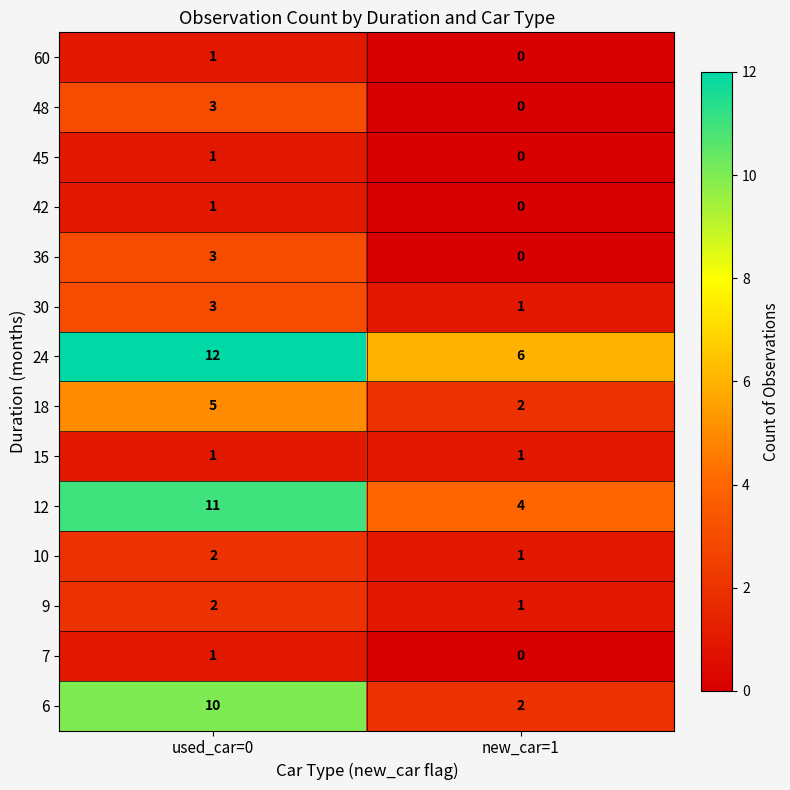

Reading right to left, extract all data points from this chart.

60: 0	1
48: 0	3
45: 0	1
42: 0	1
36: 0	3
30: 1	3
24: 6	12
18: 2	5
15: 1	1
12: 4	11
10: 1	2
9: 1	2
7: 0	1
6: 2	10